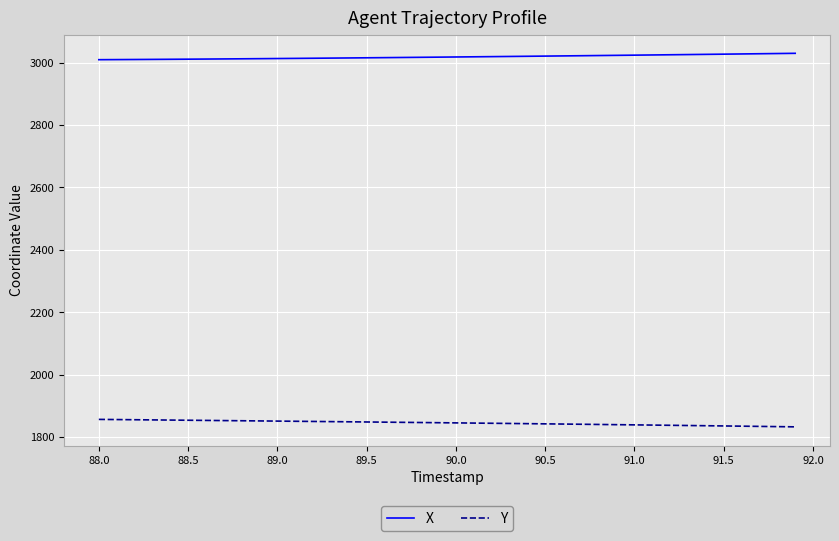

True or false: X and Y cross at least once.

False